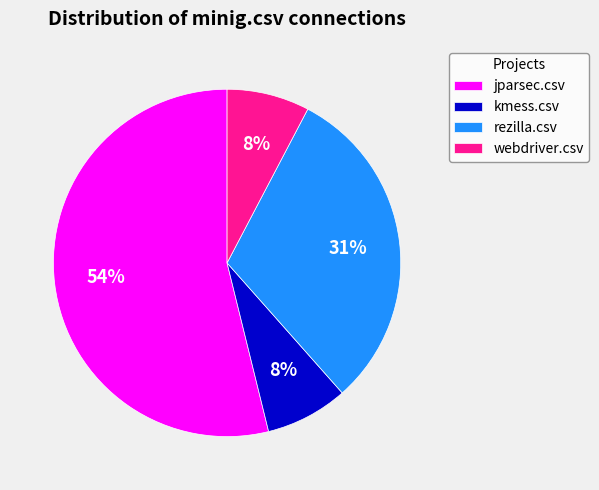

Do kmess.csv and webdriver.csv together represent more than half of the pie?

No